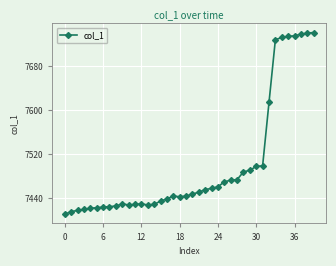

What is the difference between the maximum and minimum values?

330